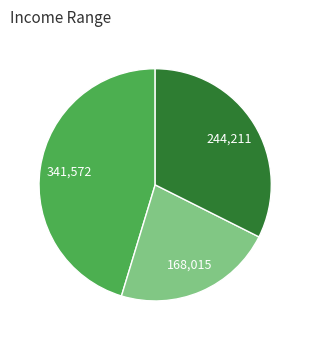

Is there any slice that represents more than half of the pie?

No